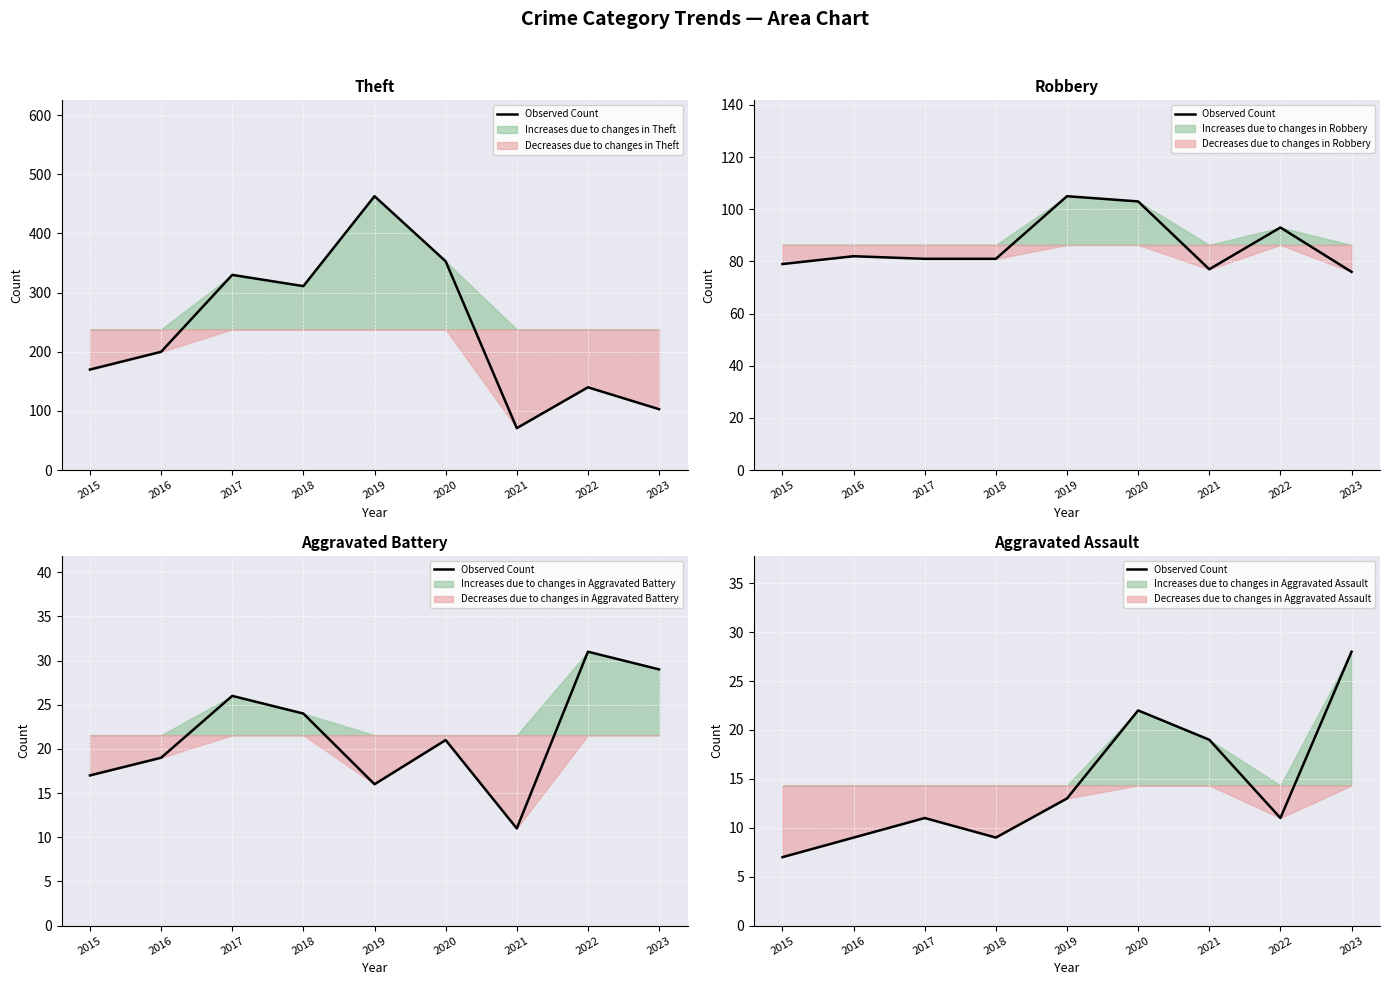

Reading right to left, what are all the values shown in this chart?

28	11	19	22	13	9	11	9	7